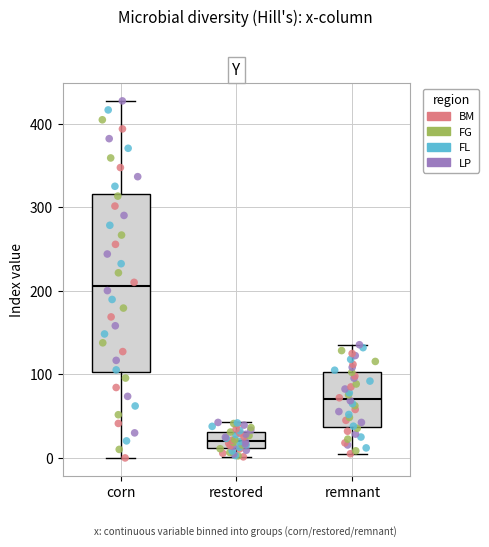

Reading left to right, transcribe this box plot: for each box, give where its median line is, the range the box spans, and where its two whiskers end, as read against the y-axis. The values are not printed on the chart, so give them approximately, as read against the axis.

corn: median 210, box 100 to 320, whiskers 0 to 430
restored: median 20, box 10 to 30, whiskers 0 to 40
remnant: median 70, box 40 to 100, whiskers 10 to 140